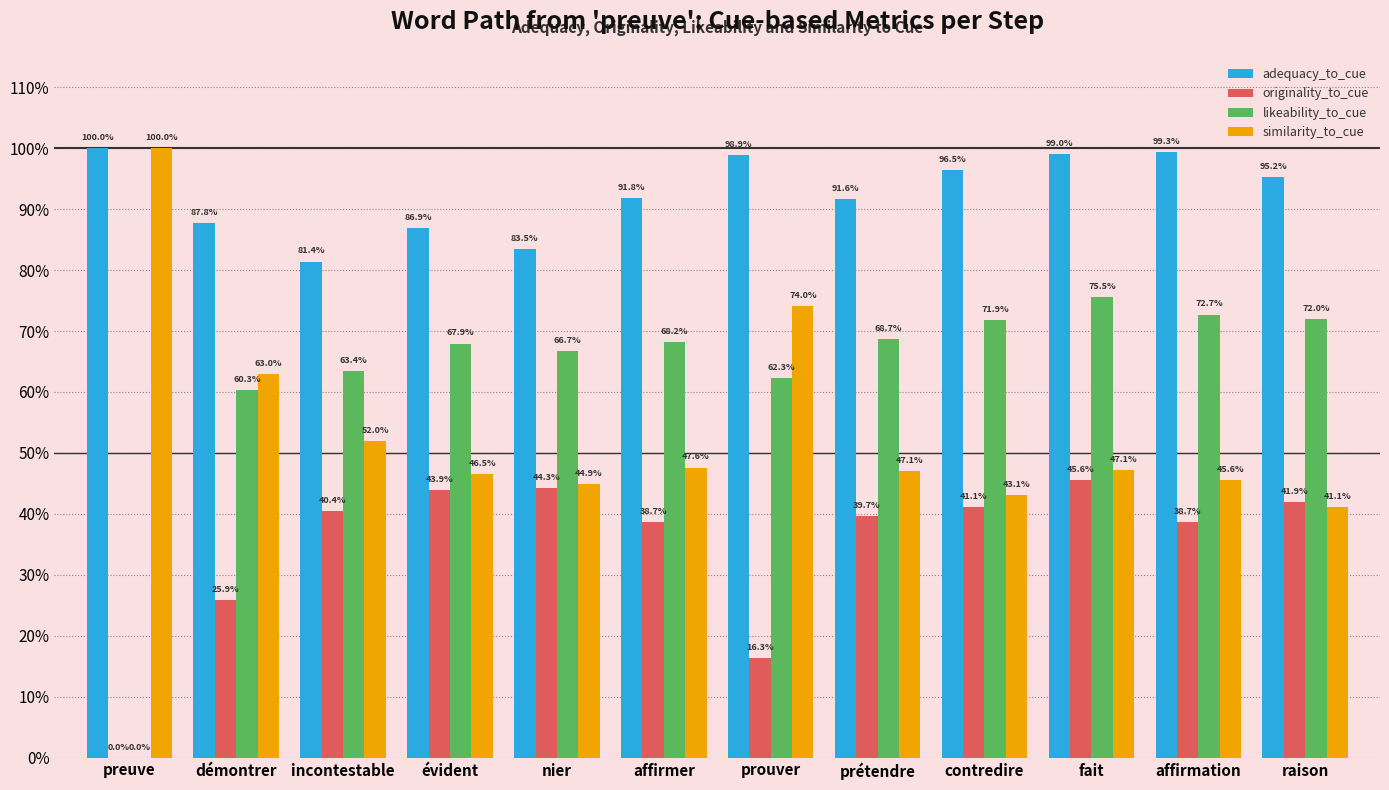

What is the difference between the maximum and minimum values in the originality_to_cue series?

0.5